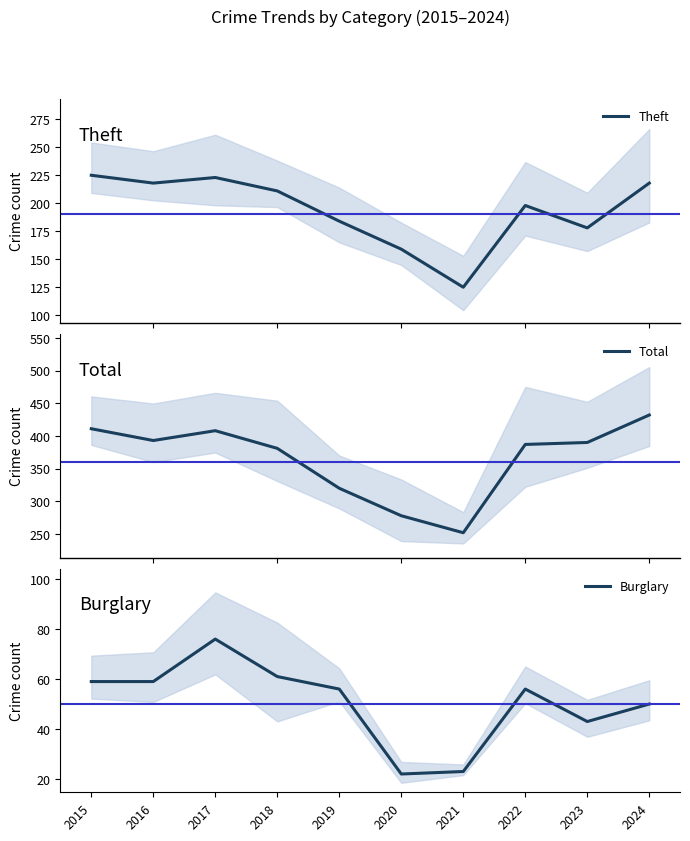

At 2018, list the series in order from largest to smallest.

Total, Theft, Burglary